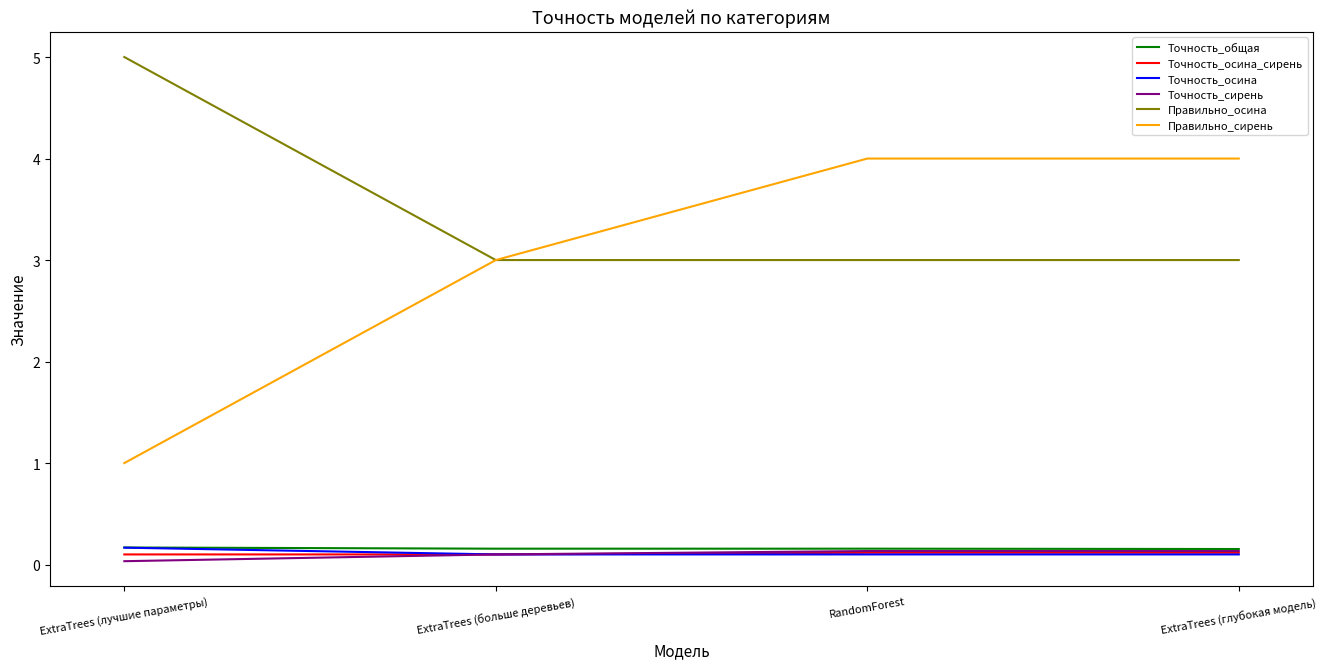

How many lines are shown in the chart?

6